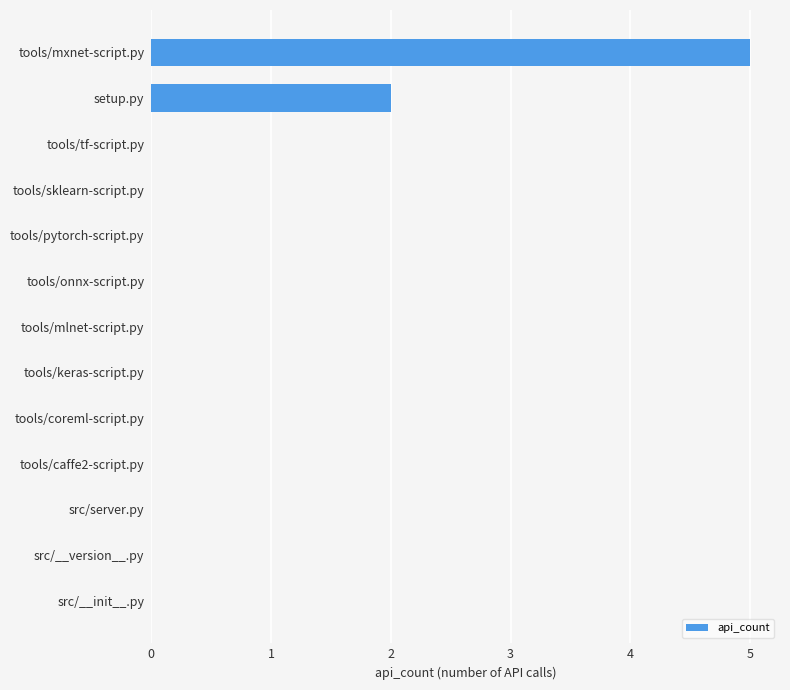

The value at tools/keras-script.py is 0. True or false?

True